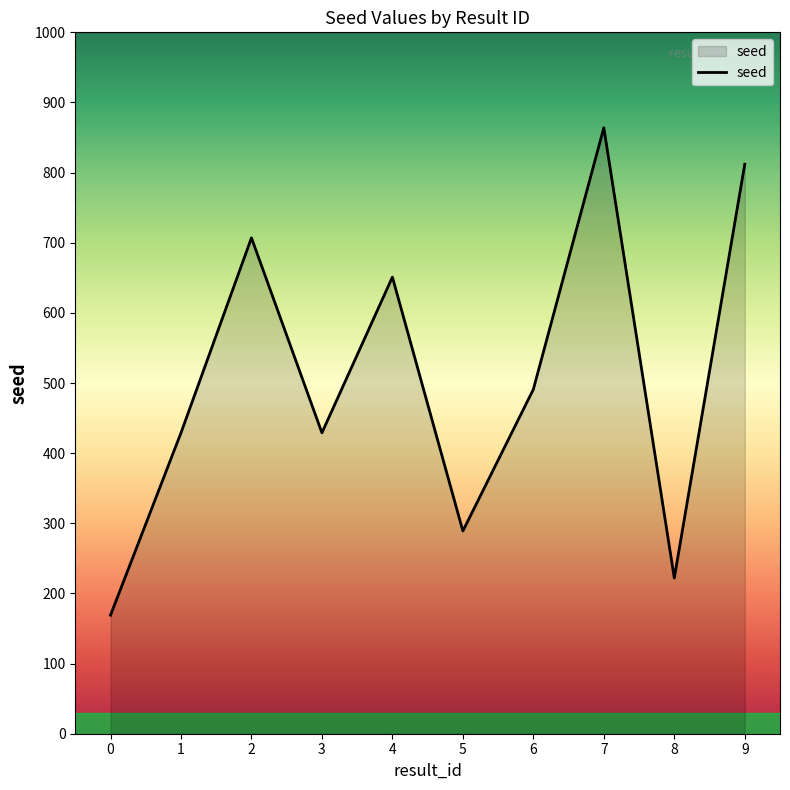

The value at 7 is 864. True or false?

True